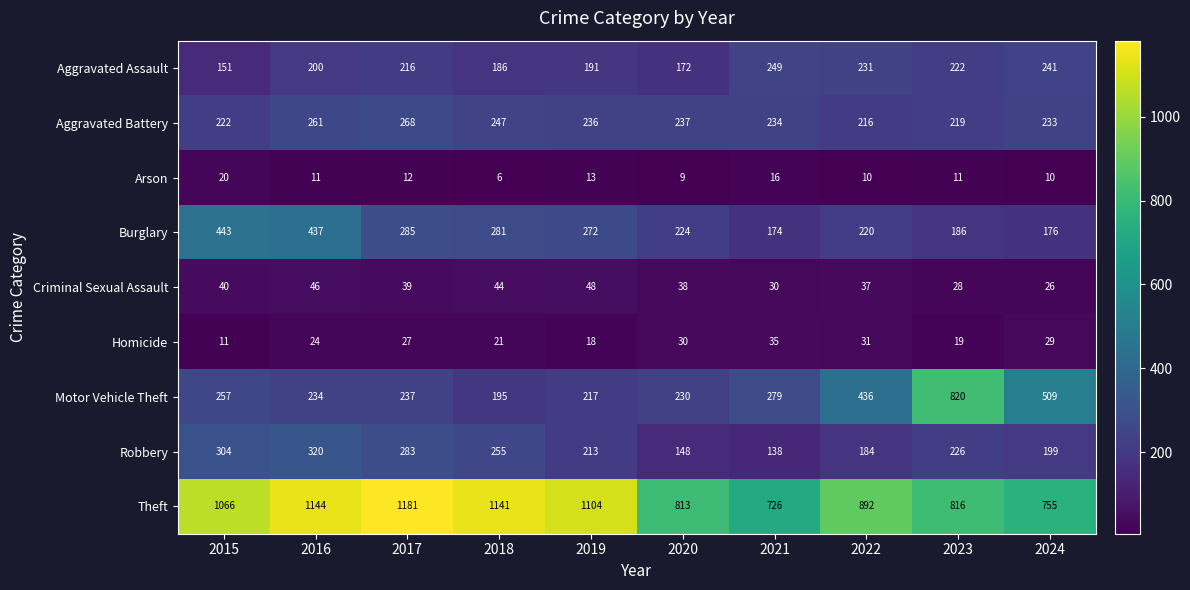

What is the difference between the second highest and minimum values in the Criminal Sexual Assault series?

20